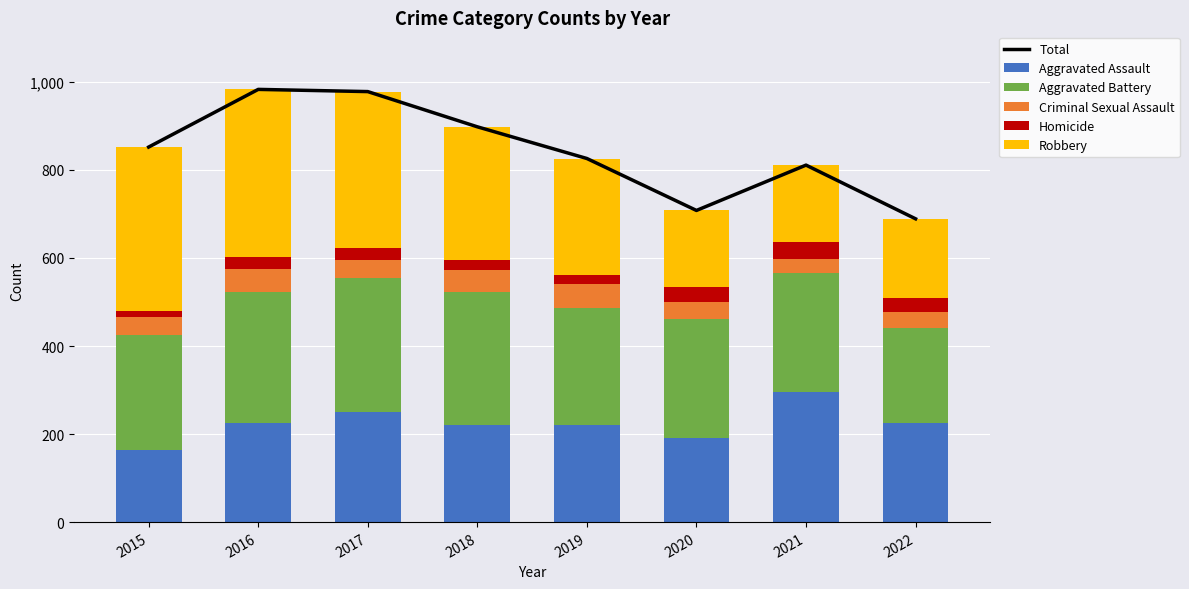

What is the sum of the Robbery values at 2022 and 2021?

356